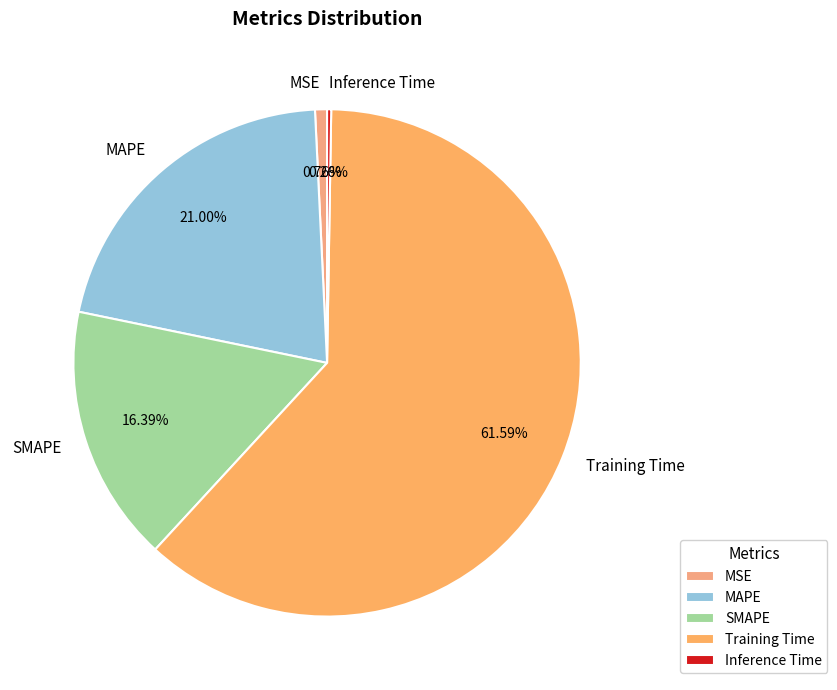

Which category has the biggest portion of the pie?

Training Time